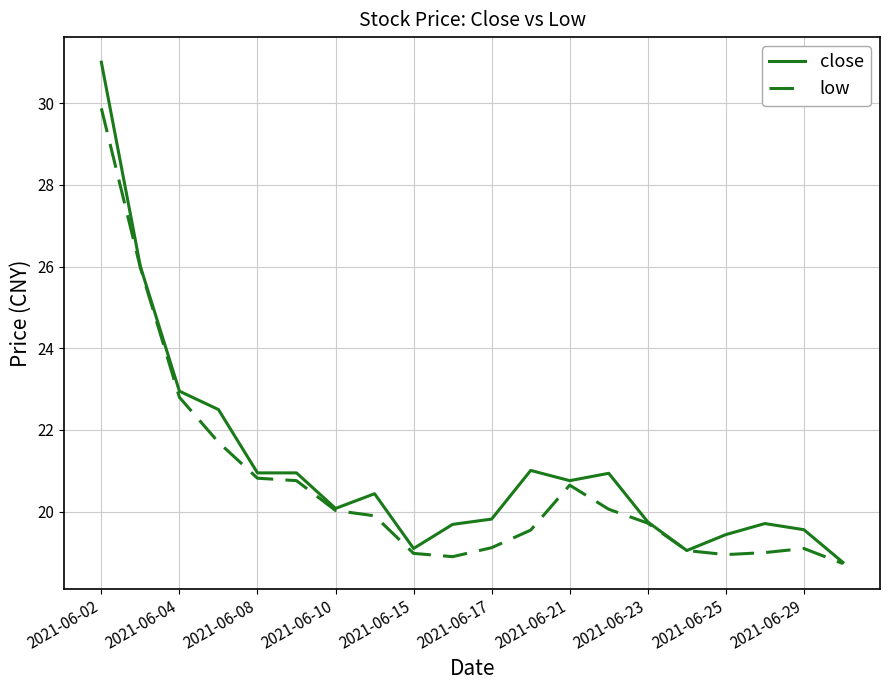

What is the minimum value shown in the chart?

18.7